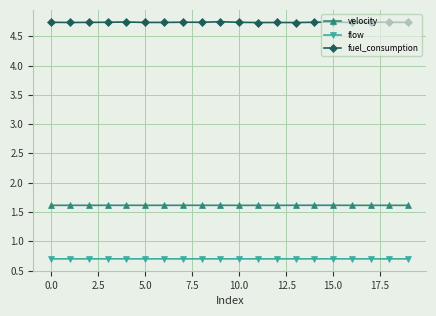

True or false: flow and fuel_consumption cross at least once.

False